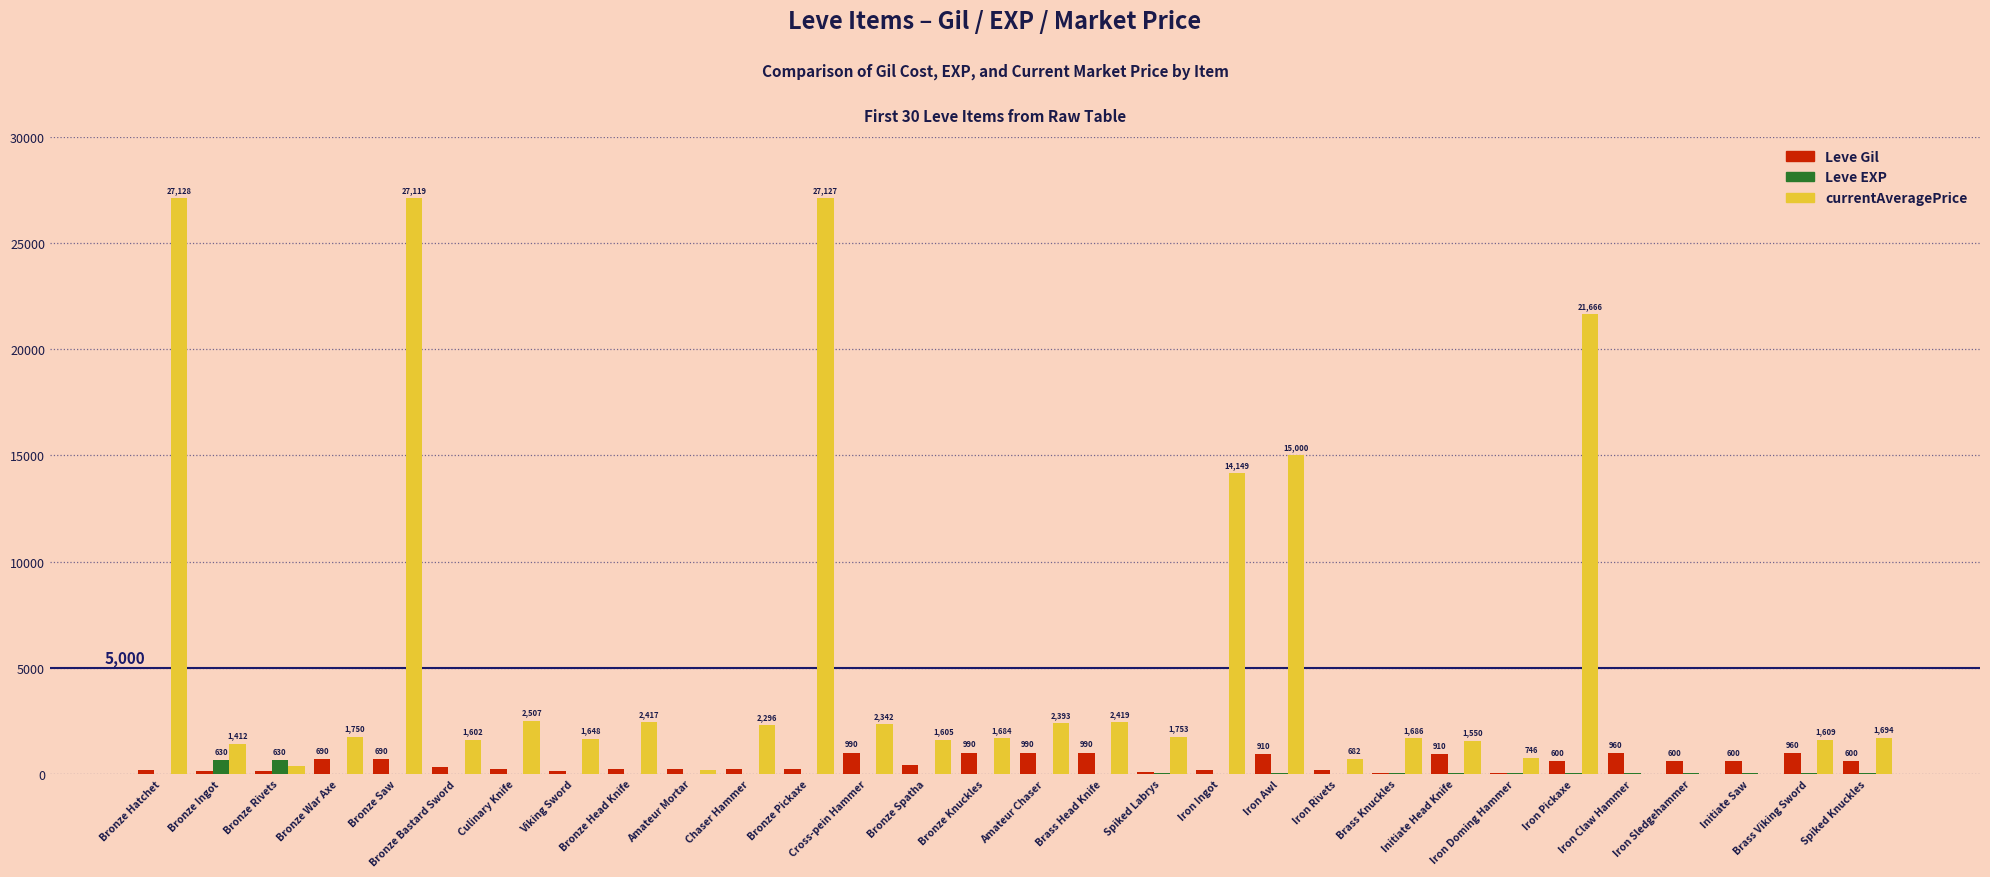

What is the sum of all Leve Gil values?

14349